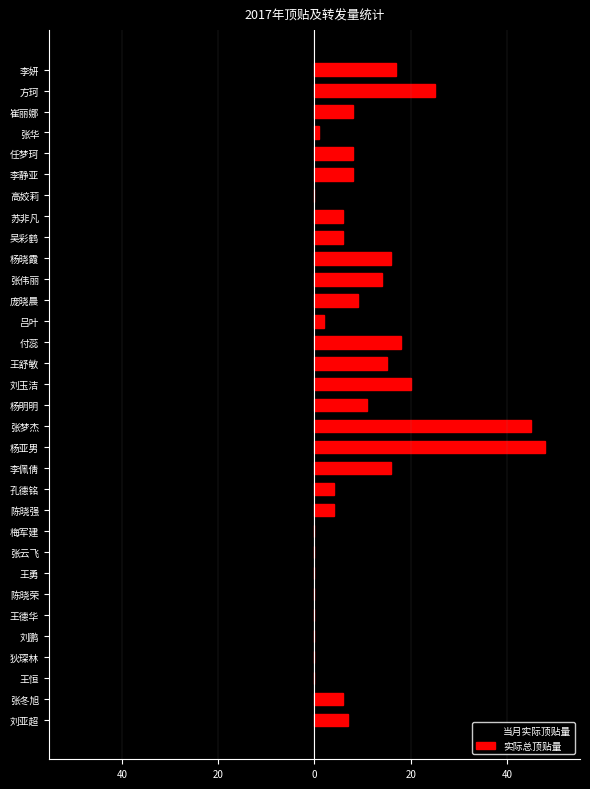

How many groups of bars are there?

32